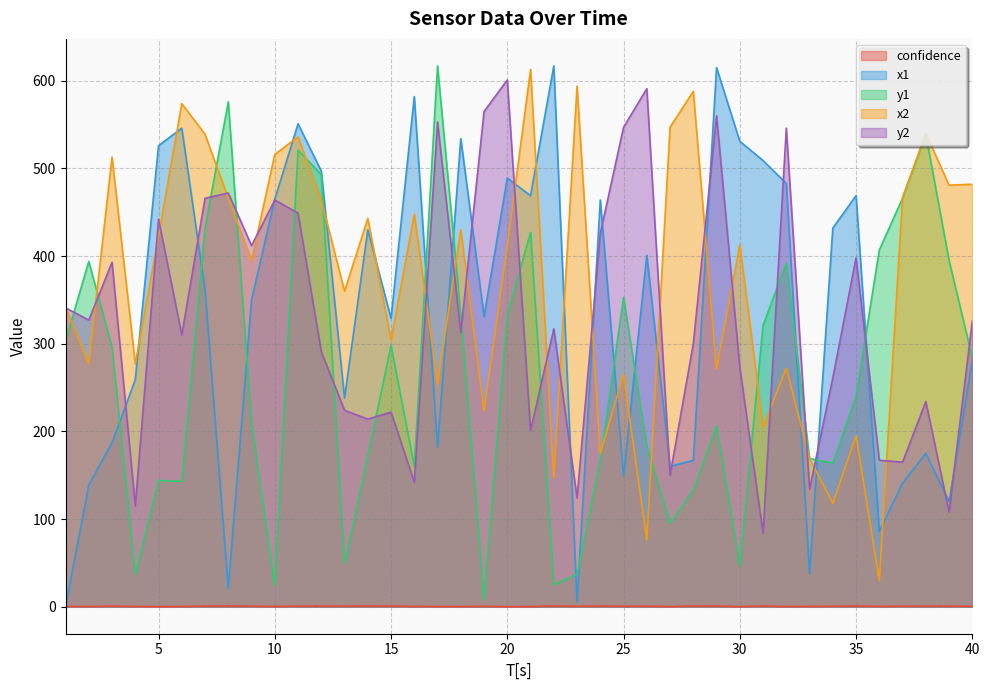

Where is y2 nearest to the value 342?

1